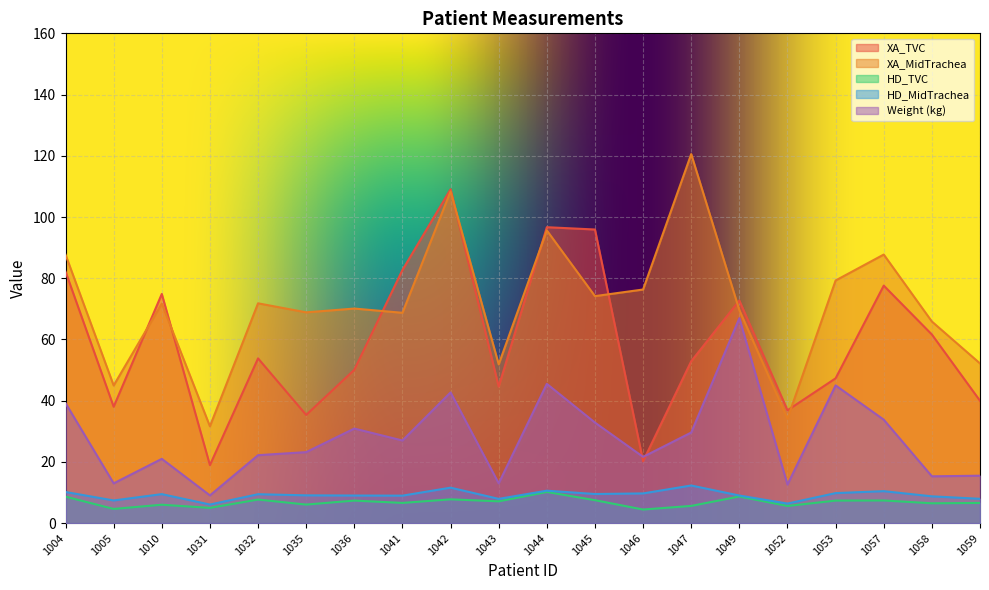

What is the greatest value displayed?

120.6